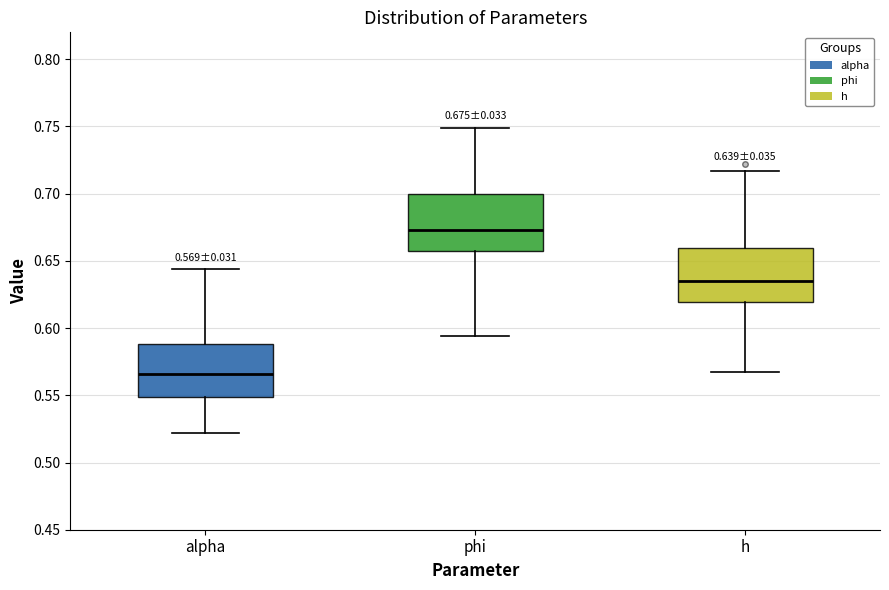

Which box's median line is the highest?

phi